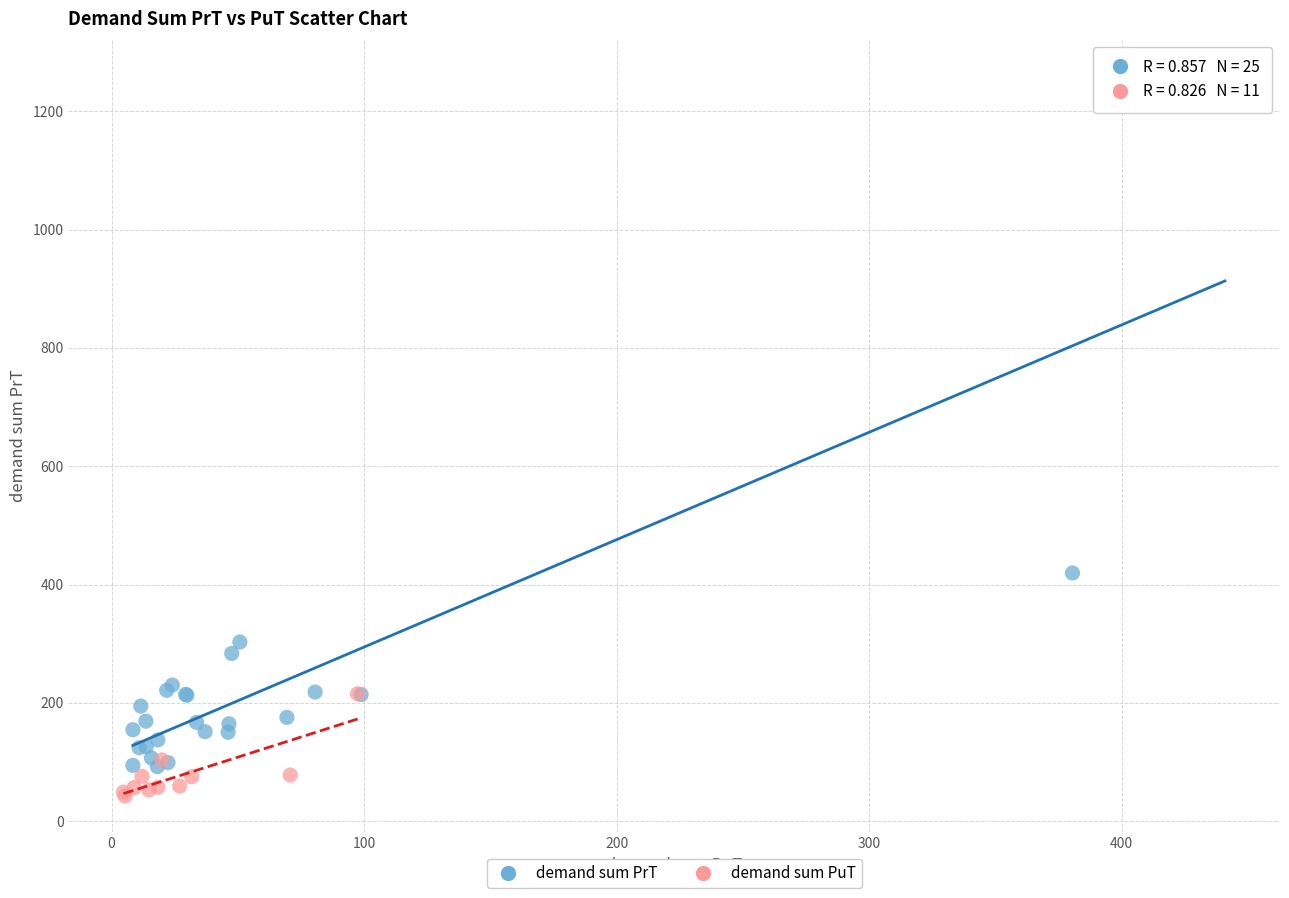

Which series has the widest spread of Y values?

demand sum PrT